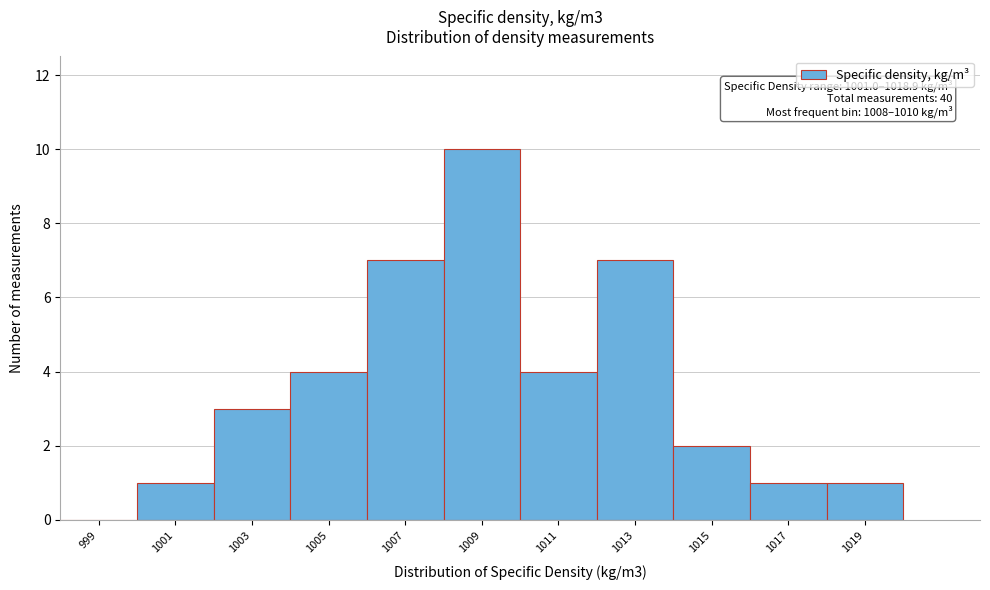

Over which range of the x-axis is the bar tallest?

1008 to 1010